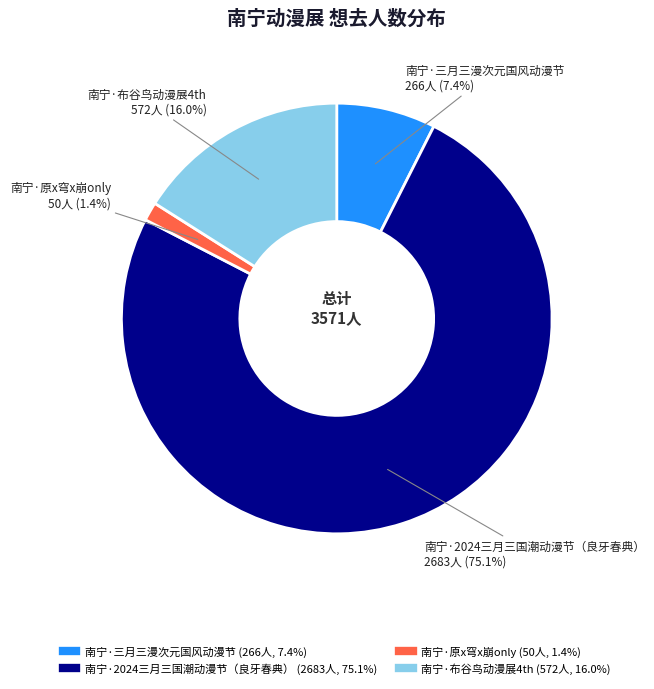

Is the sum of 南宁·布谷鸟动漫展4th and 南宁·原x穹x崩only greater than half?

No